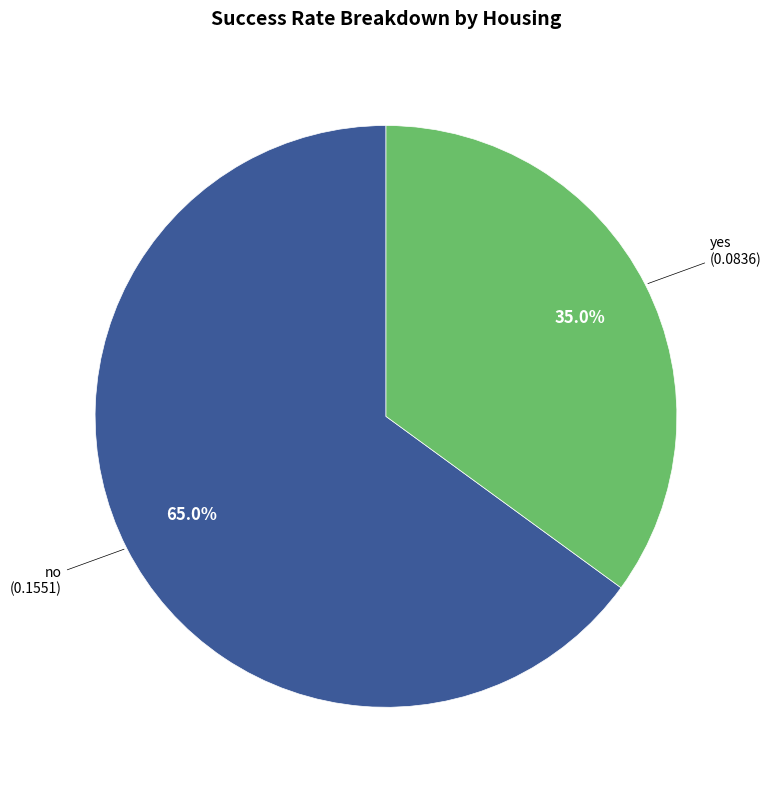

Is there any slice that represents more than half of the pie?

Yes